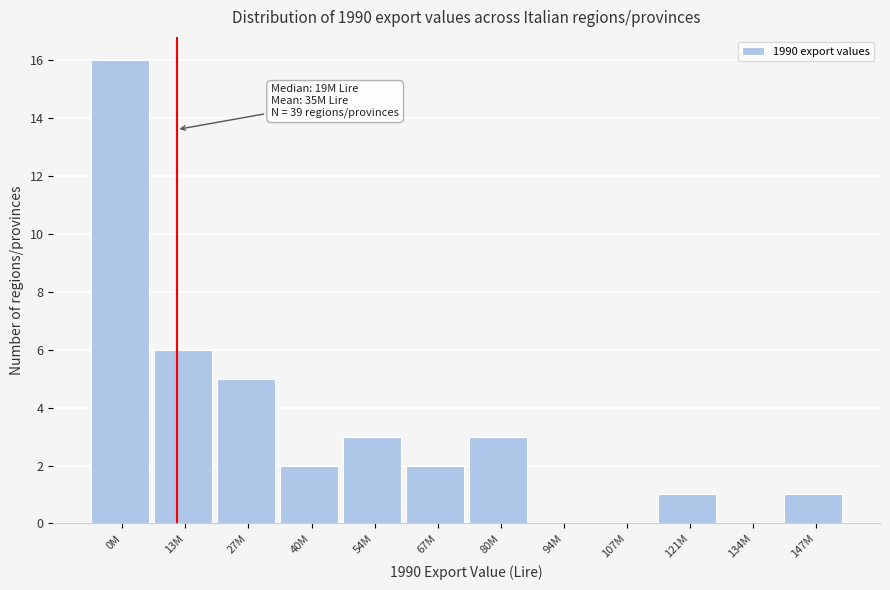

Reading right to left, list all the values displayed in this chart.

147M=1	134M=0	121M=1	107M=0	94M=0	80M=3	67M=2	54M=3	40M=2	27M=5	13M=6	0M=16